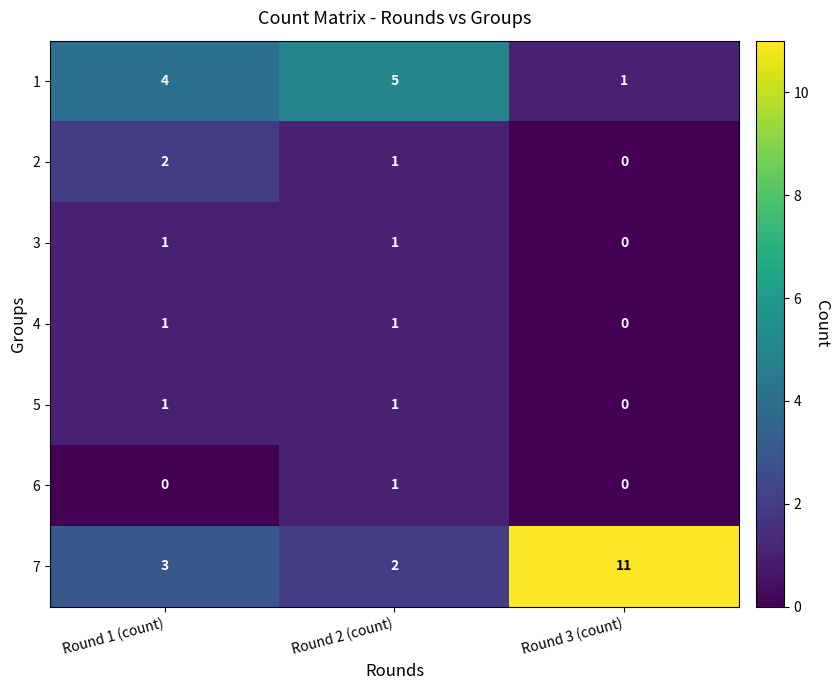

Reading left to right, list all the values displayed in this chart.

1: 4	5	1
2: 2	1	0
3: 1	1	0
4: 1	1	0
5: 1	1	0
6: 0	1	0
7: 3	2	11